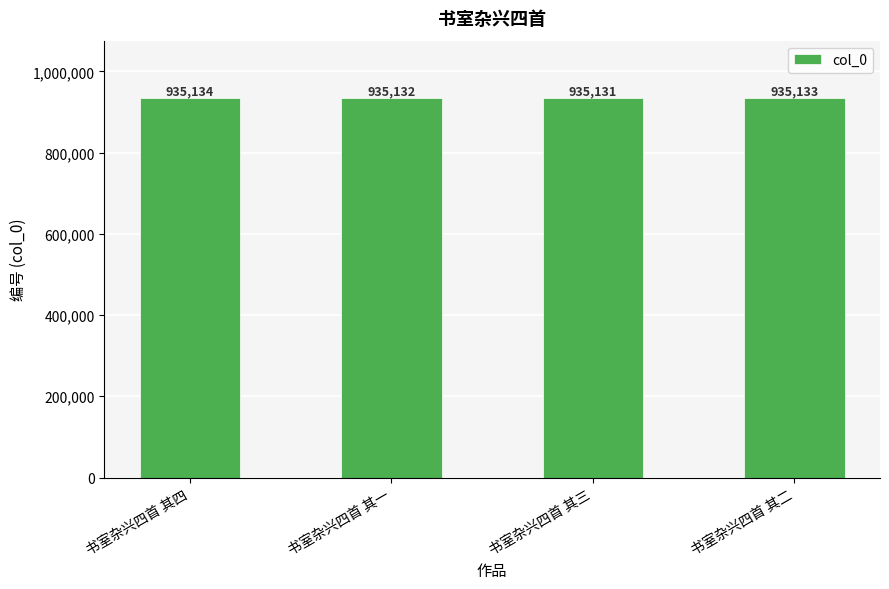

How many bars are there in total?

4